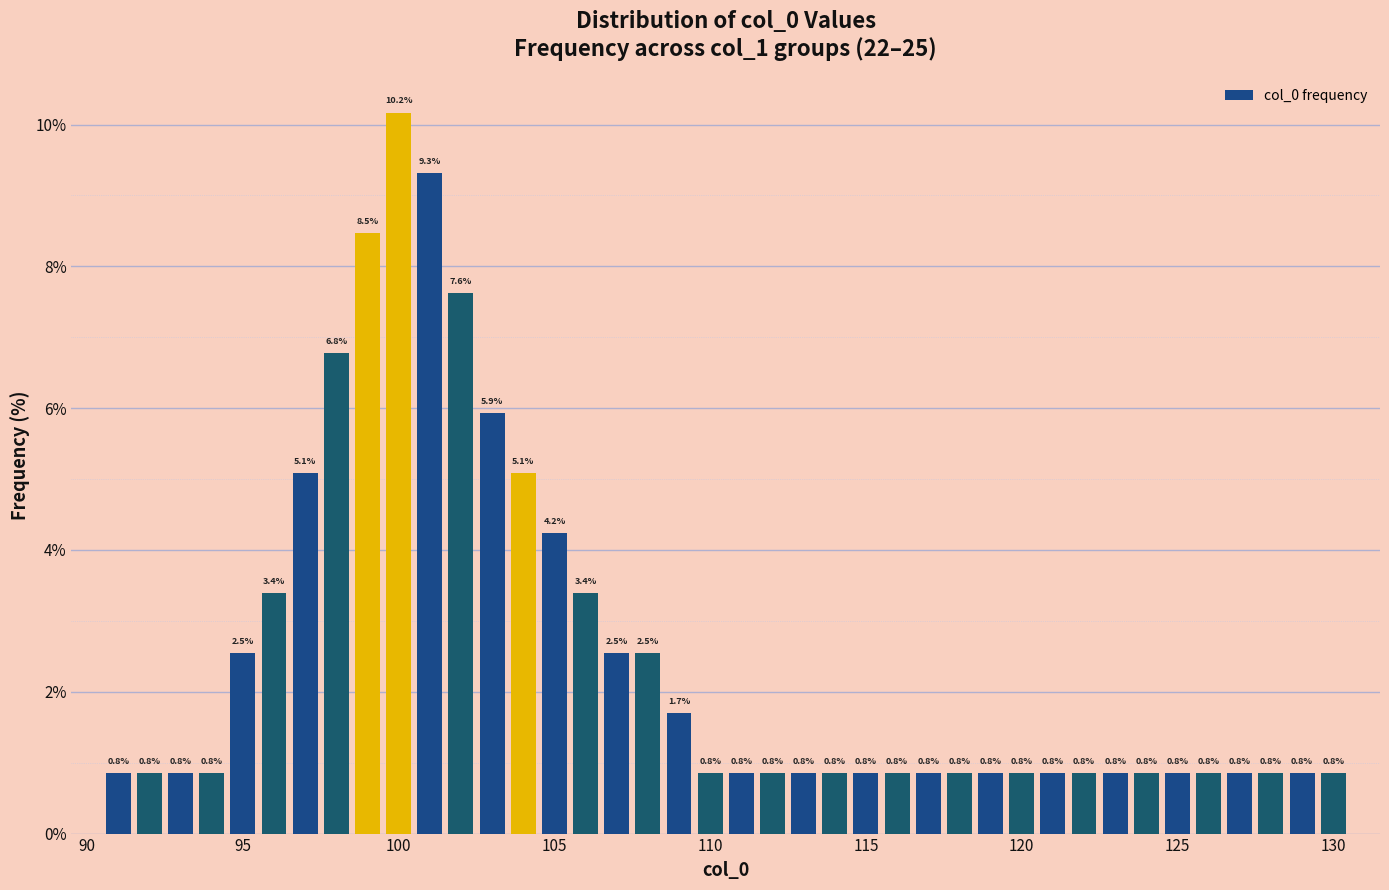

What is the average value?

2.5